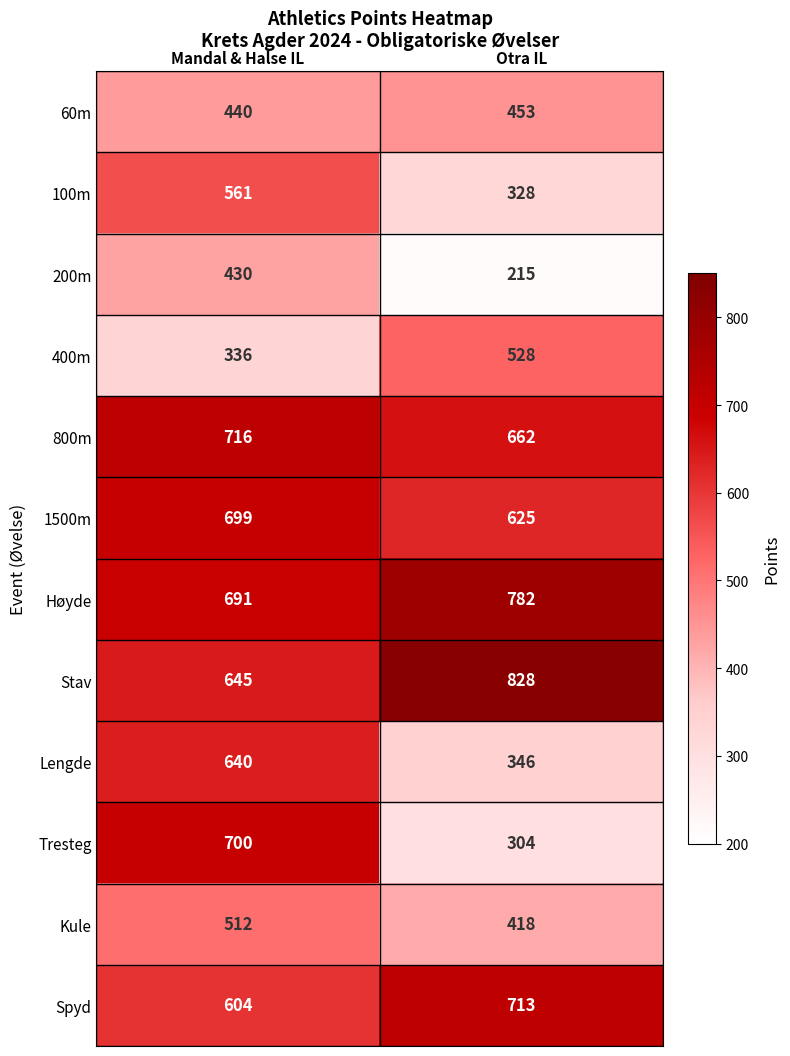

At which category does the chart reach its minimum across all series?

Otra IL